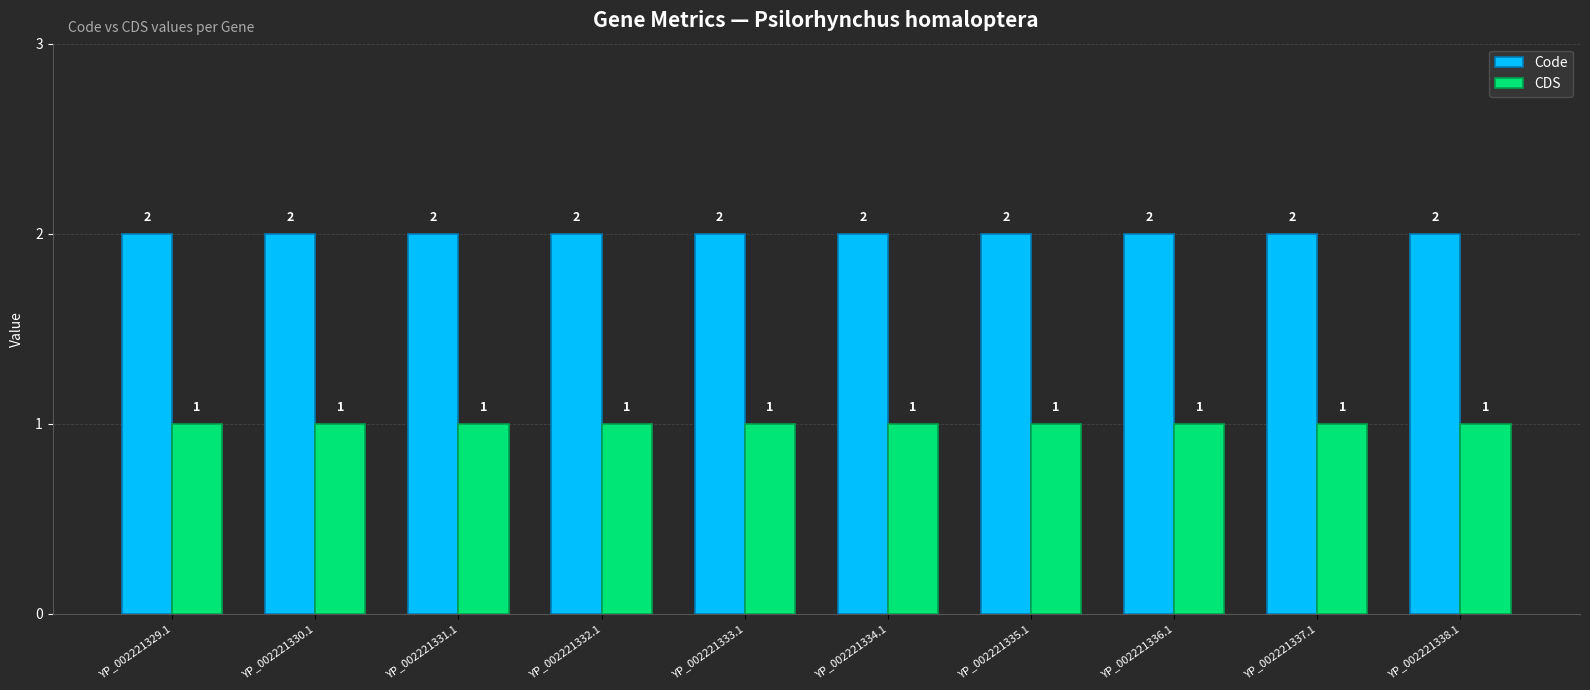

Is the value of Code at YP_002221332.1 greater than the value of CDS at YP_002221332.1?

Yes